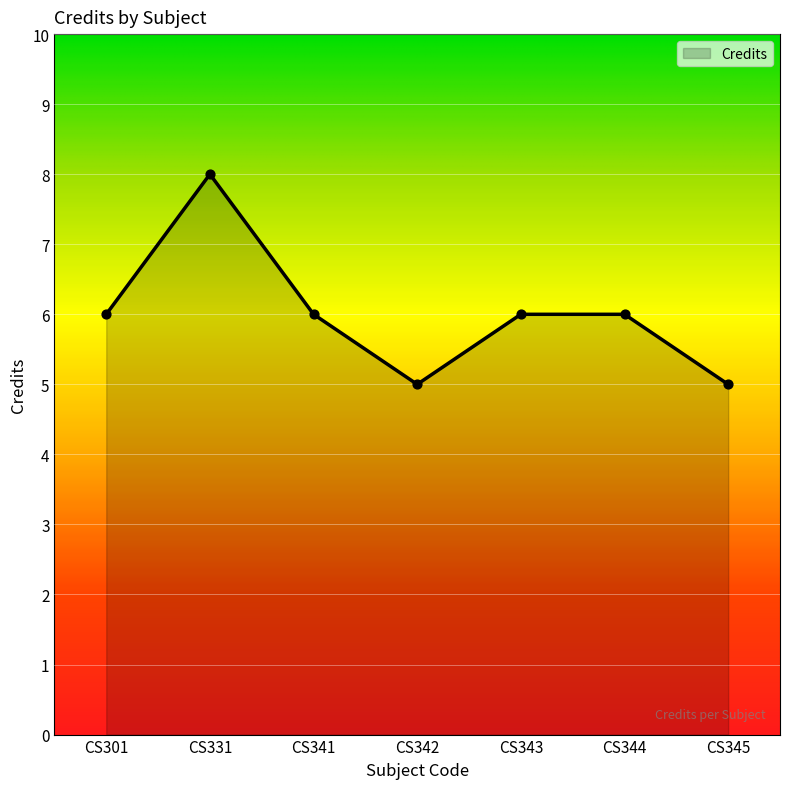

Between CS301 and CS331, which is larger?

CS331